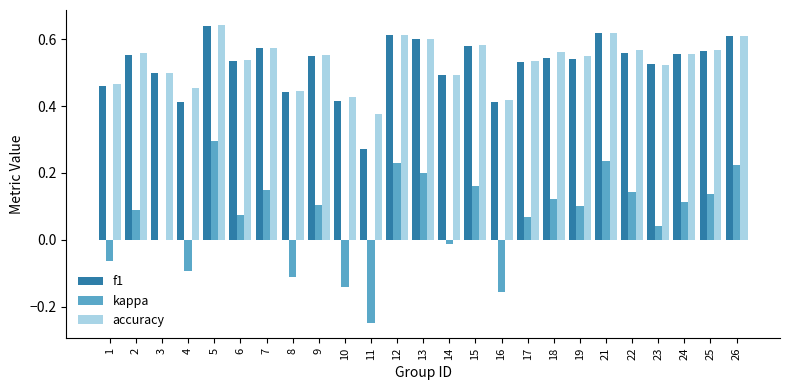

What are all the series names shown in the legend?

f1, kappa, accuracy